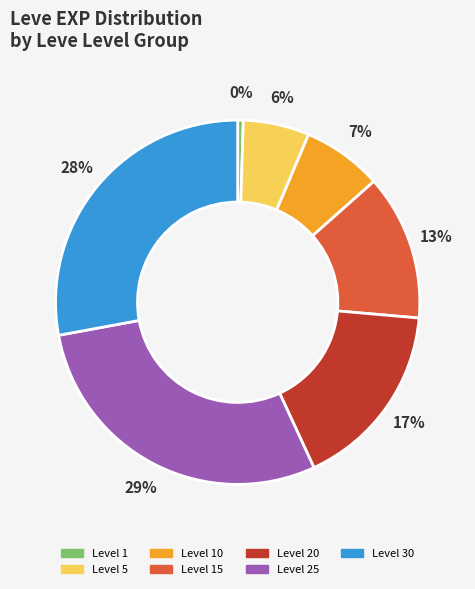

Which category has the smallest portion of the pie?

Level 1